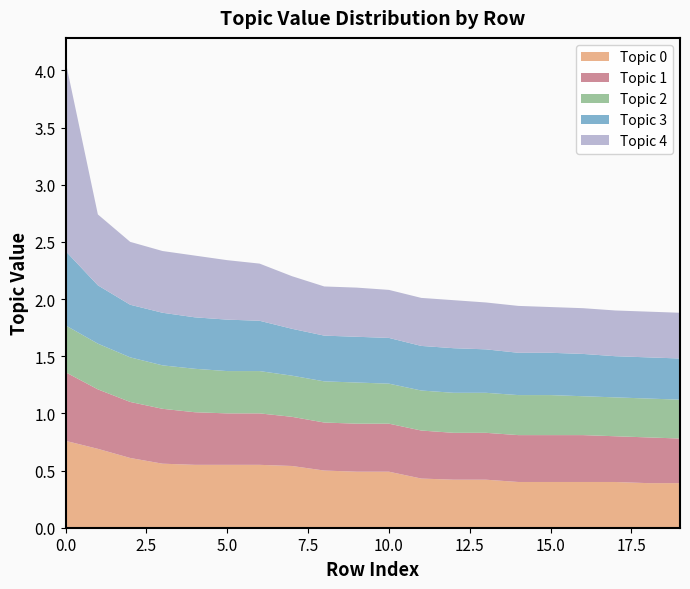

Reading left to right, list all the values displayed in this chart.

topic0_value: 0.8	0.7	0.6	0.6	0.6	0.6	0.6	0.5	0.5	0.5	0.5	0.4	0.4	0.4	0.4	0.4	0.4	0.4	0.4	0.4
topic1_value: 0.6	0.5	0.5	0.5	0.5	0.5	0.5	0.4	0.4	0.4	0.4	0.4	0.4	0.4	0.4	0.4	0.4	0.4	0.4	0.4
topic2_value: 0.4	0.4	0.4	0.4	0.4	0.4	0.4	0.4	0.4	0.4	0.3	0.3	0.3	0.3	0.3	0.3	0.3	0.3	0.3	0.3
topic3_value: 0.7	0.5	0.5	0.5	0.5	0.5	0.4	0.4	0.4	0.4	0.4	0.4	0.4	0.4	0.4	0.4	0.4	0.4	0.4	0.4
topic4_value: 1.7	0.6	0.6	0.5	0.5	0.5	0.5	0.5	0.4	0.4	0.4	0.4	0.4	0.4	0.4	0.4	0.4	0.4	0.4	0.4